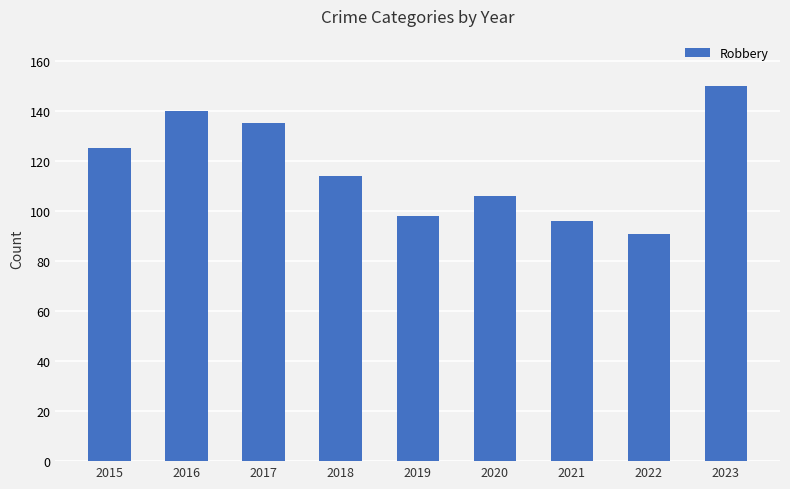

What is the value of the 8th bar from the left?

91